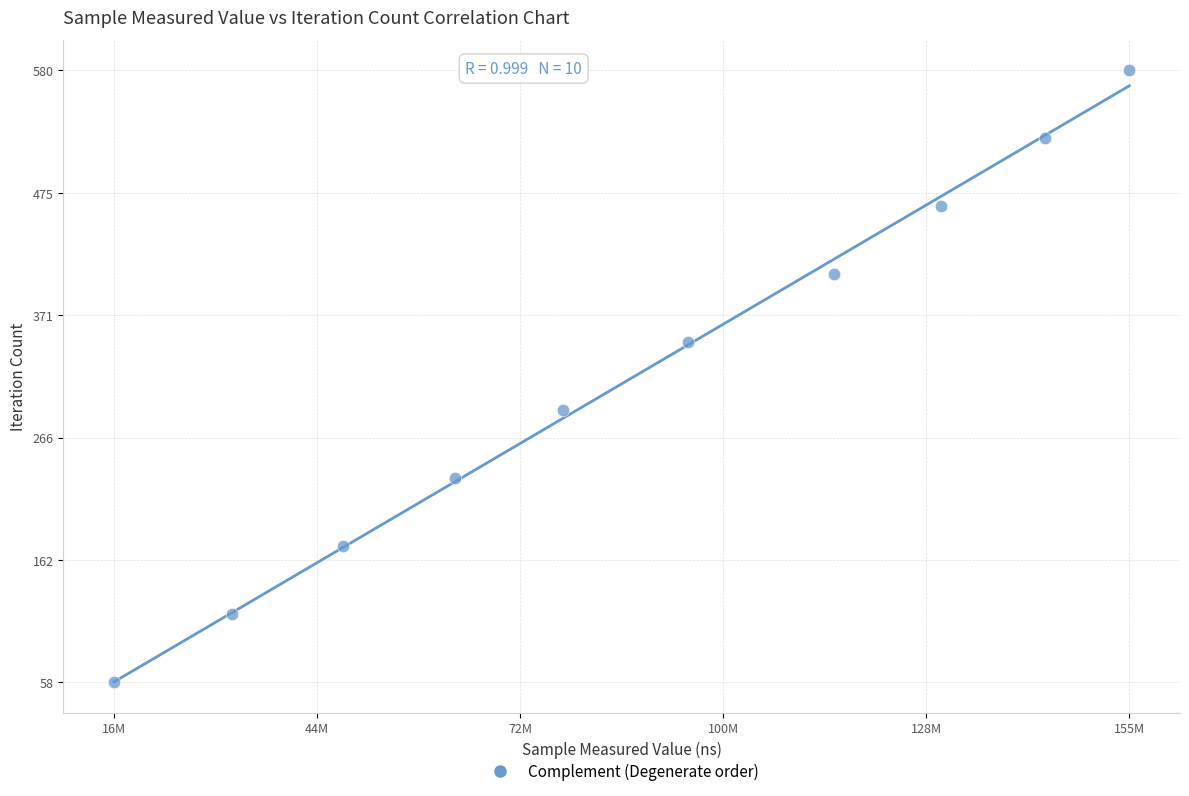

What is the average Y value?

319